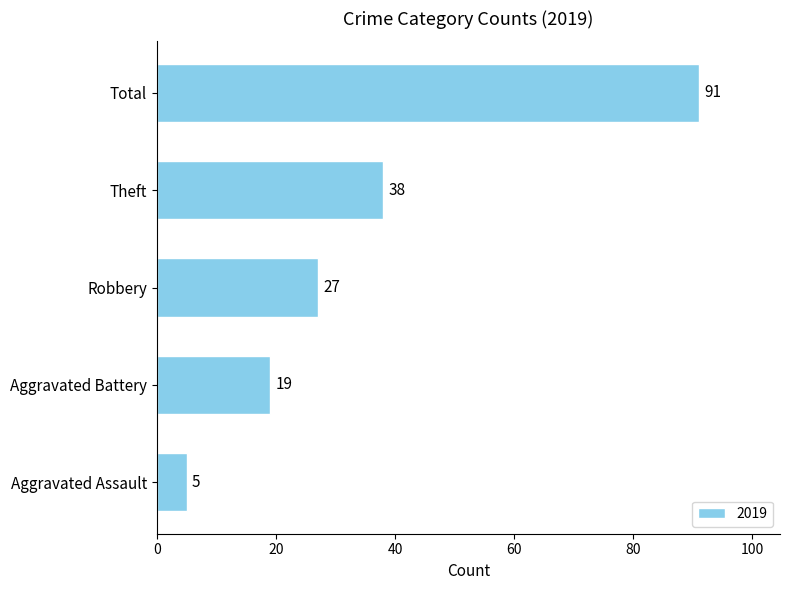

What is the difference between the values at Theft and Aggravated Battery?

19